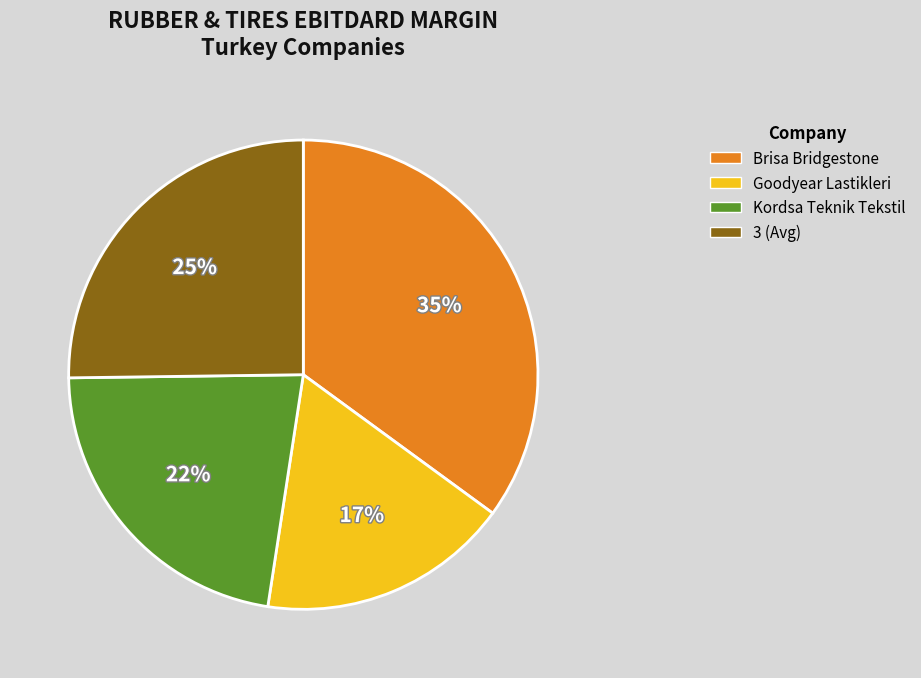

Is there a majority slice in this chart?

No